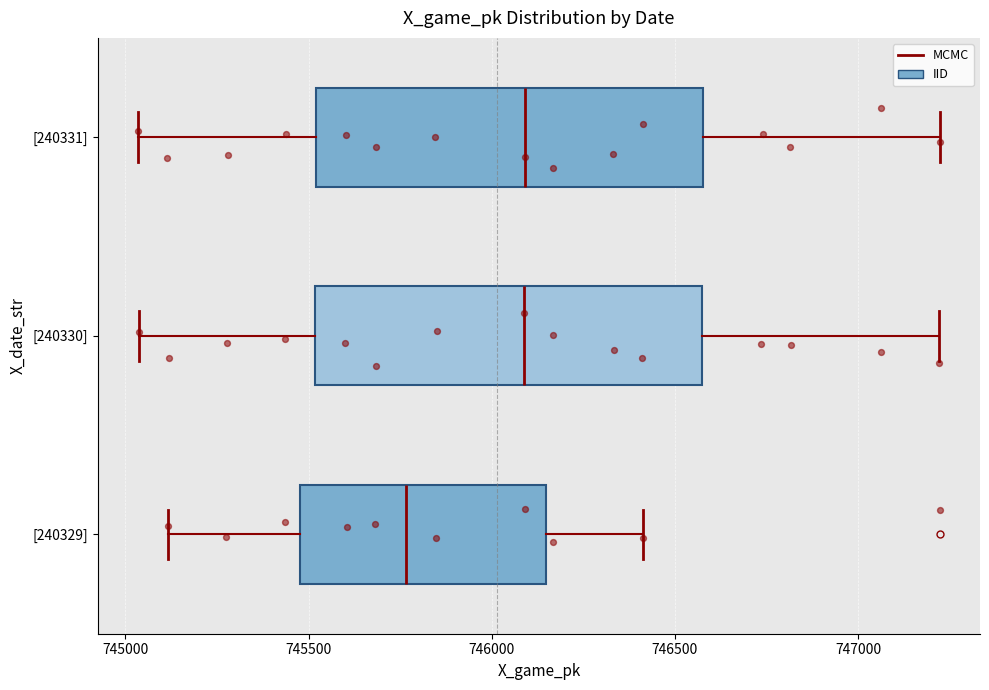

Where is the right edge of the box for [240330] on the x-axis? The values are not printed on the chart, so give them approximately, as read against the axis.

746550